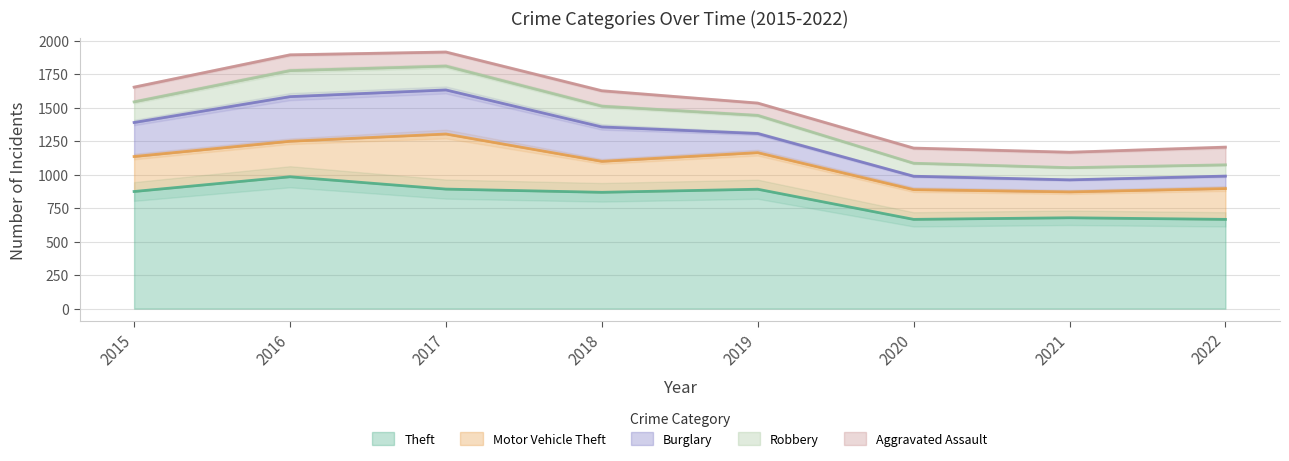

True or false: Robbery and Motor Vehicle Theft intersect in this chart.

False